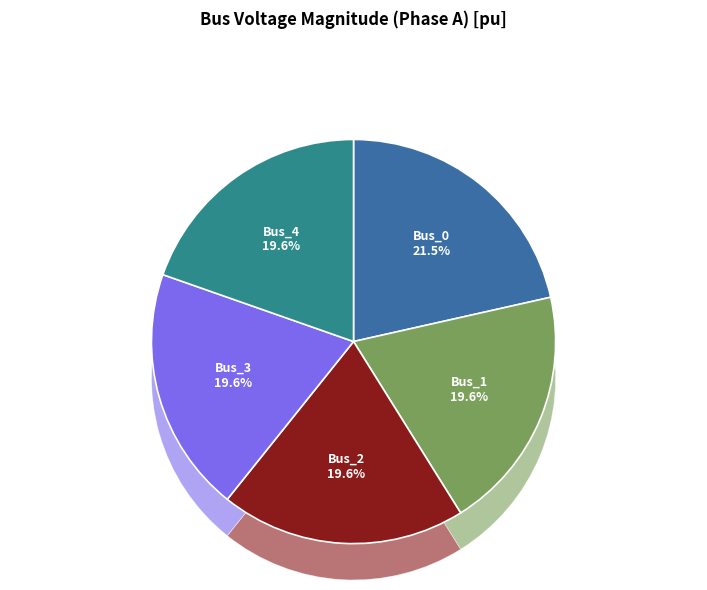

Is Bus_1 the majority of the pie?

No